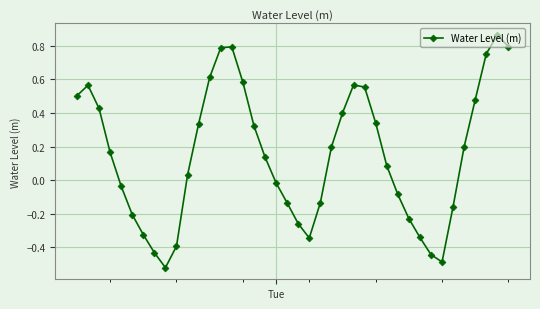

What is the difference between the maximum and minimum values?

1.4